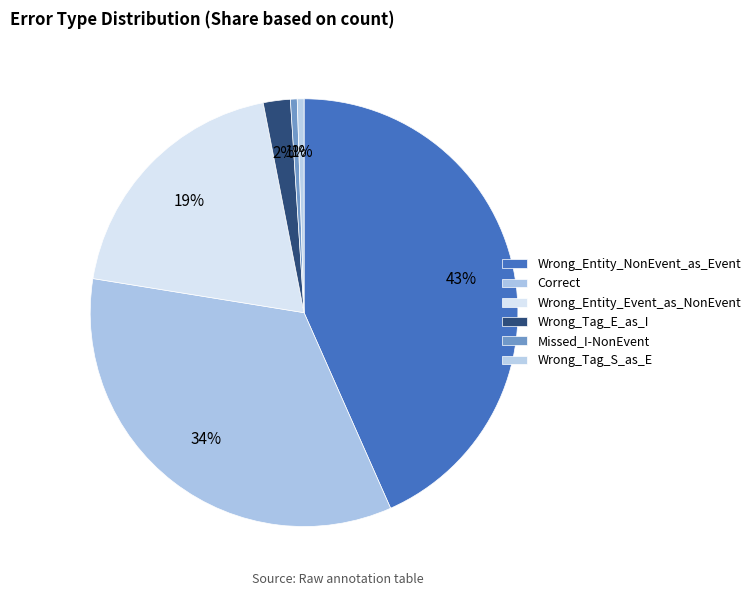

How many slices are in this pie chart?

6